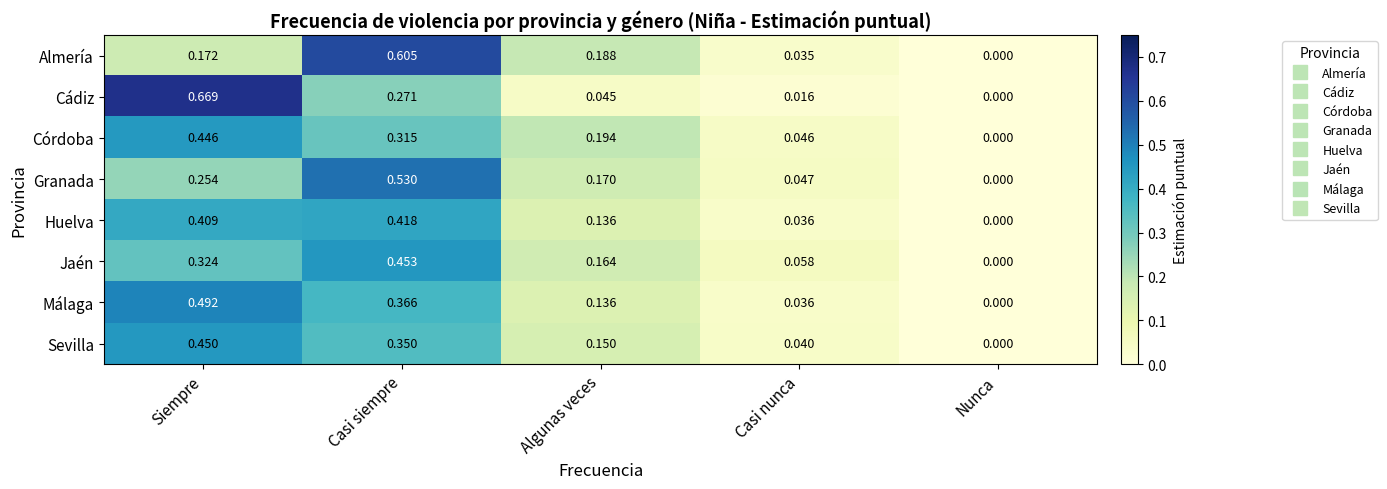

How many distinct data groups are displayed?

8